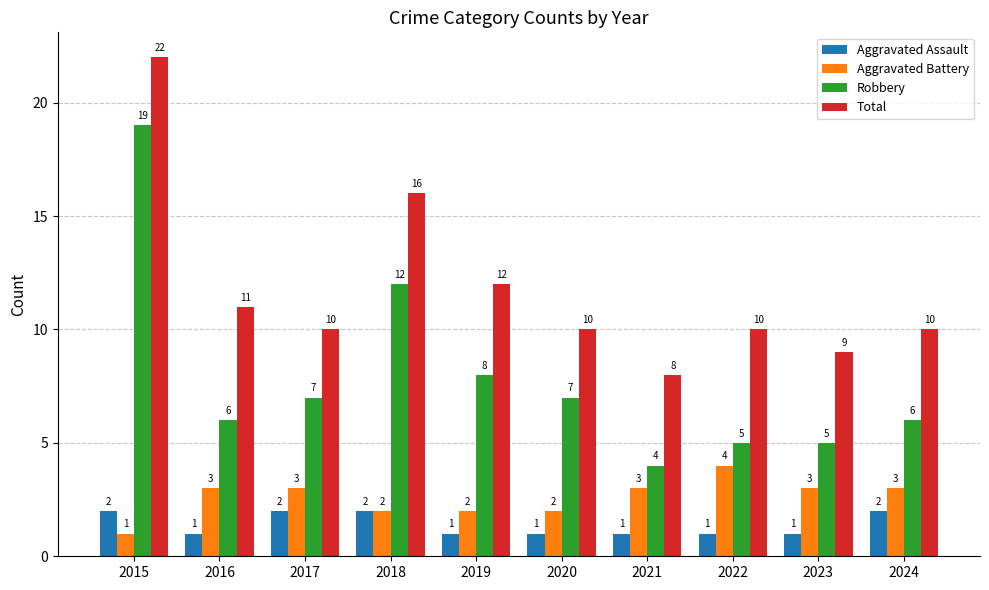

What is the spread (max minus min) of values at 2020?

9